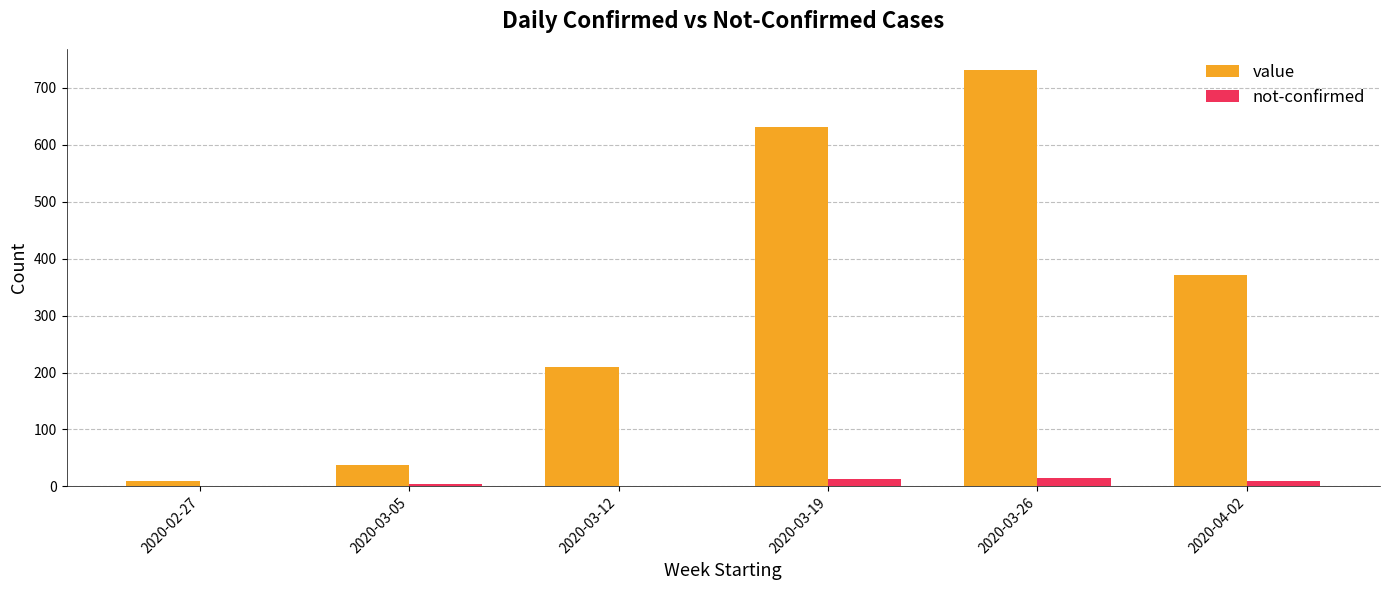

What is the sum of all not-confirmed values?

43